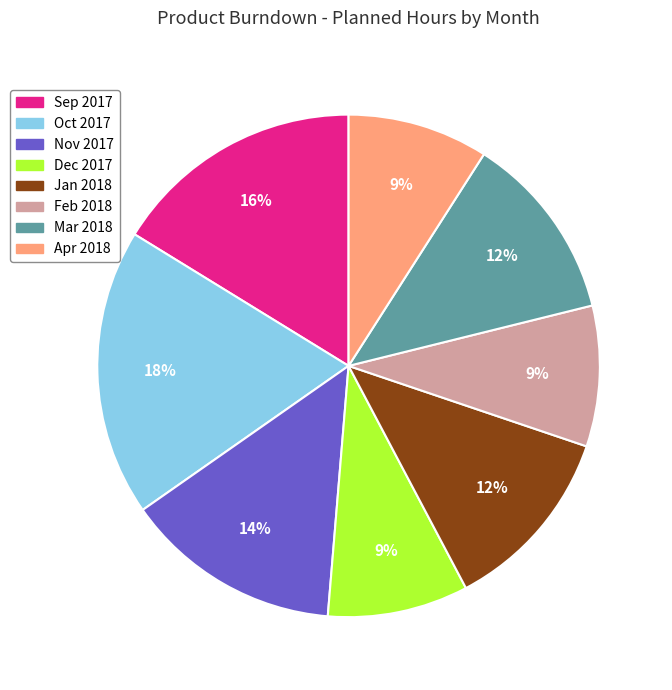

Is there any slice that represents more than half of the pie?

No